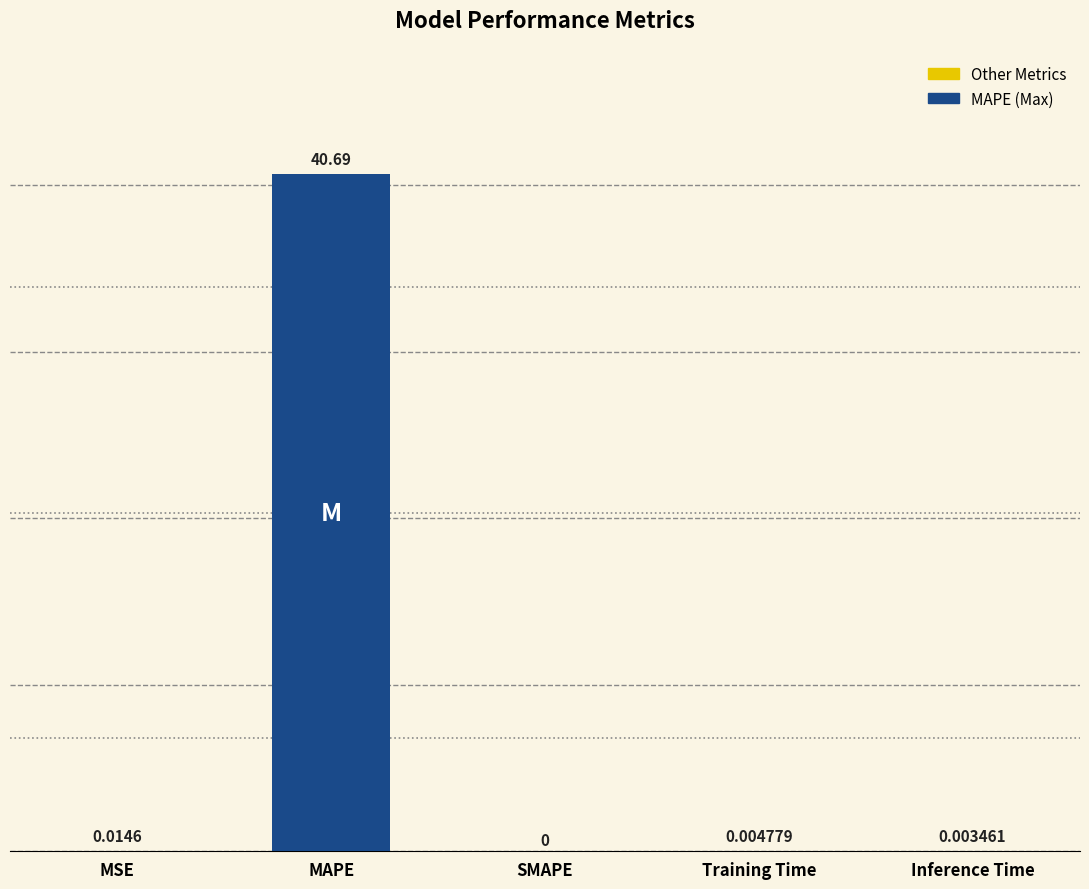

How many categories are shown in the chart?

5